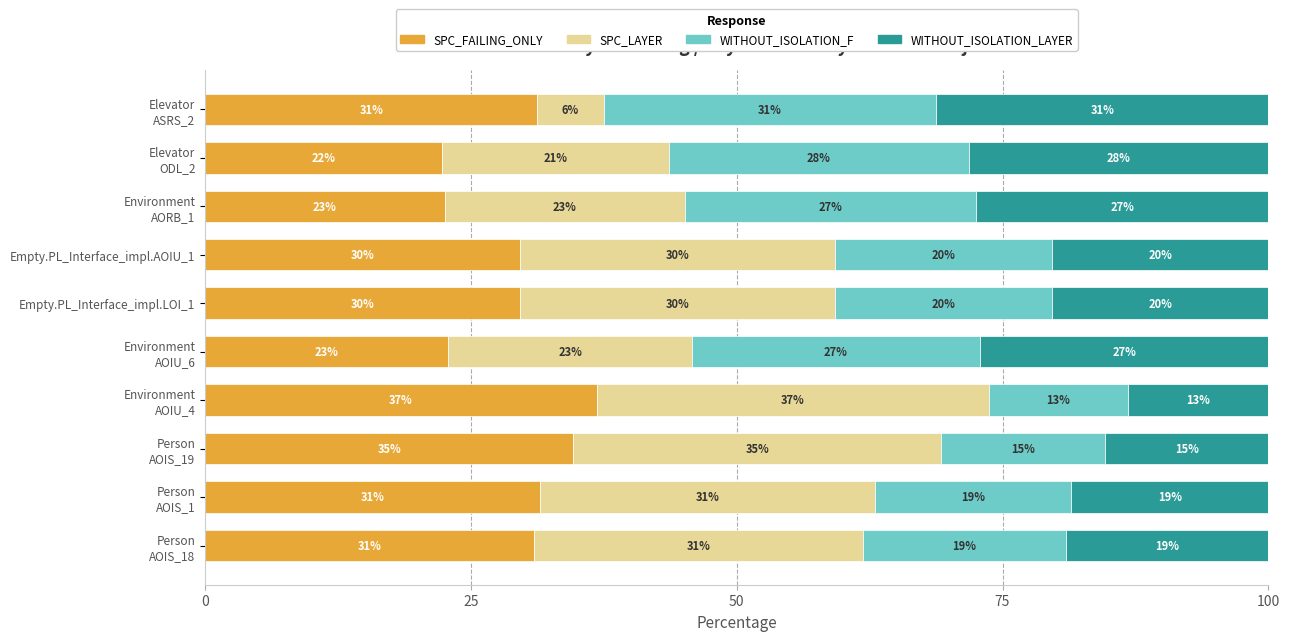

What are all the series names shown in the legend?

SPC_FAILING_ONLY, SPC_LAYER, WITHOUT_ISOLATION_F, WITHOUT_ISOLATION_LAYER